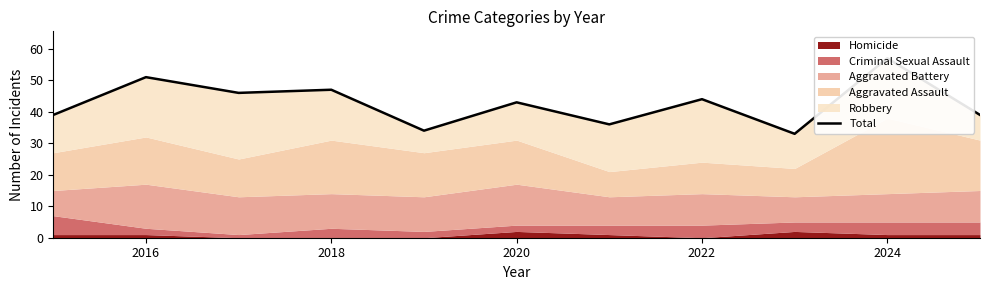

How many values are below 43?

5